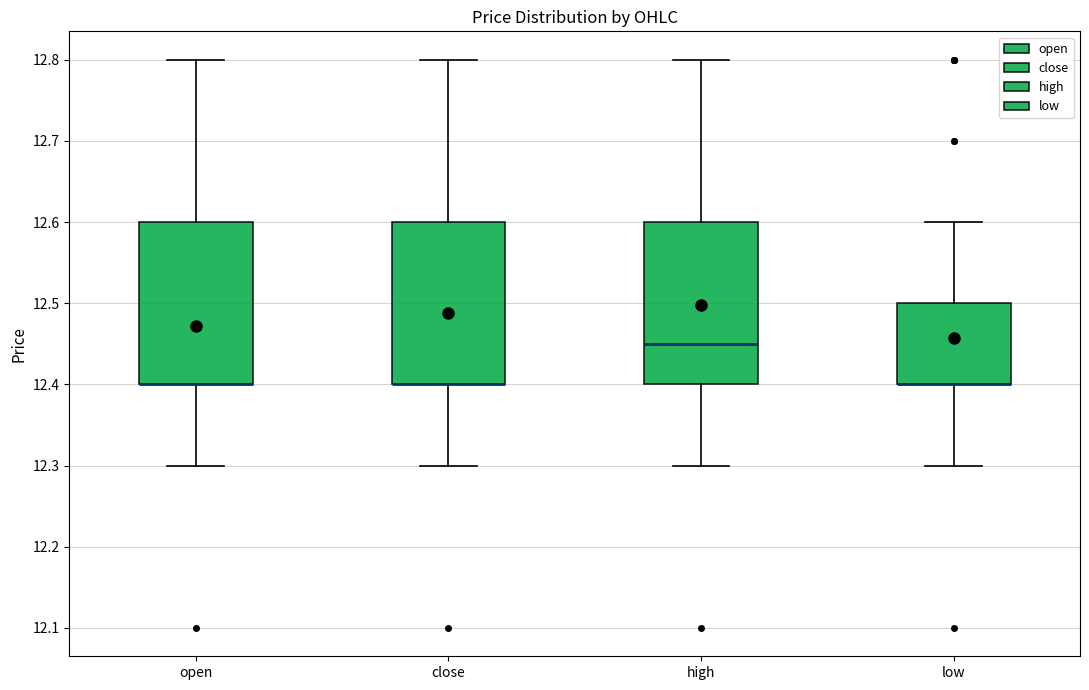

Reading left to right, transcribe this box plot: for each box, give where its median line is, the range the box spans, and where its two whiskers end, as read against the y-axis. The values are not printed on the chart, so give them approximately, as read against the axis.

open: median 12.40 (drawn on the box's lower edge), box 12.40 to 12.60, whiskers 12.30 to 12.80
close: median 12.40 (drawn on the box's lower edge), box 12.40 to 12.60, whiskers 12.30 to 12.80
high: median 12.45, box 12.40 to 12.60, whiskers 12.30 to 12.80
low: median 12.40 (drawn on the box's lower edge), box 12.40 to 12.50, whiskers 12.30 to 12.60